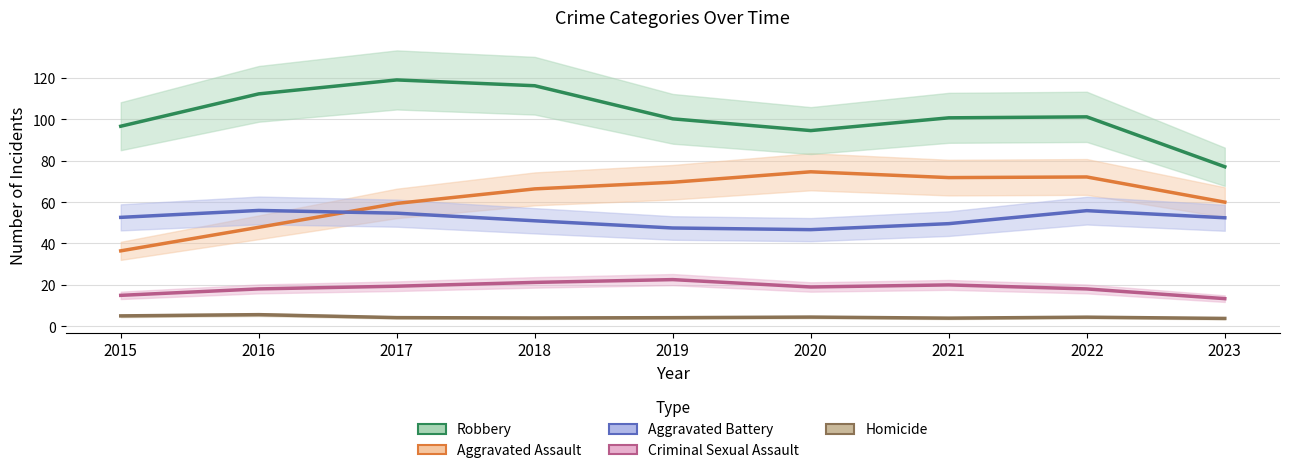

True or false: Robbery and Aggravated Battery intersect in this chart.

False